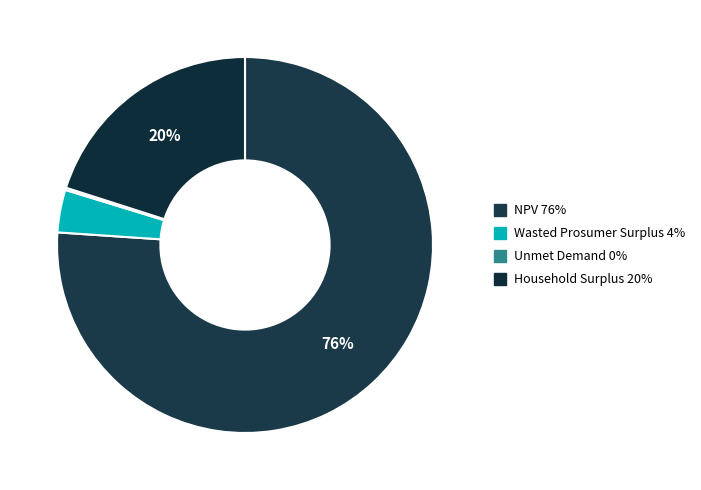

Between Unmet Demand and Household Surplus, which is larger?

Household Surplus